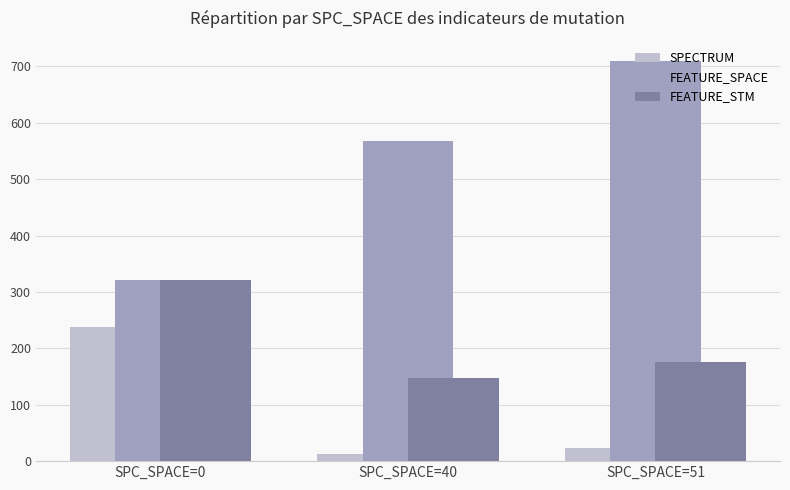

Which series has the widest spread of values?

FEATURE_SPACE